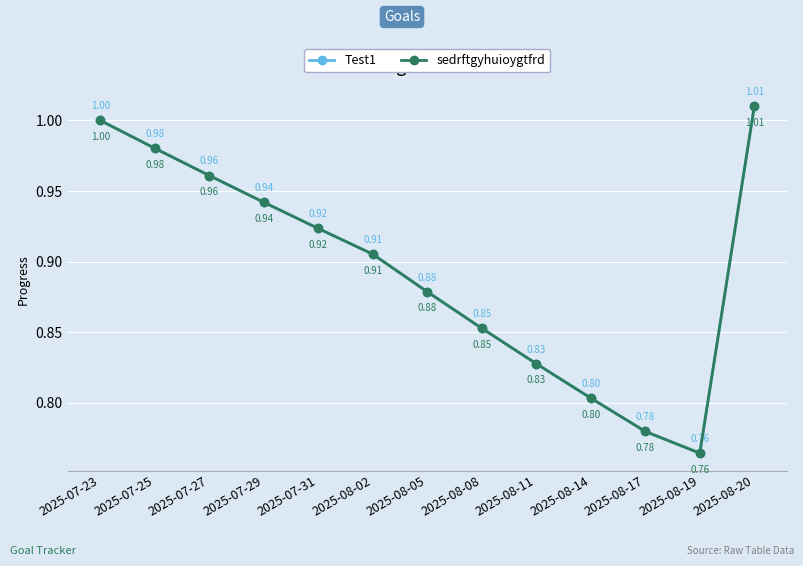

Does the chart have visible grid lines?

Yes